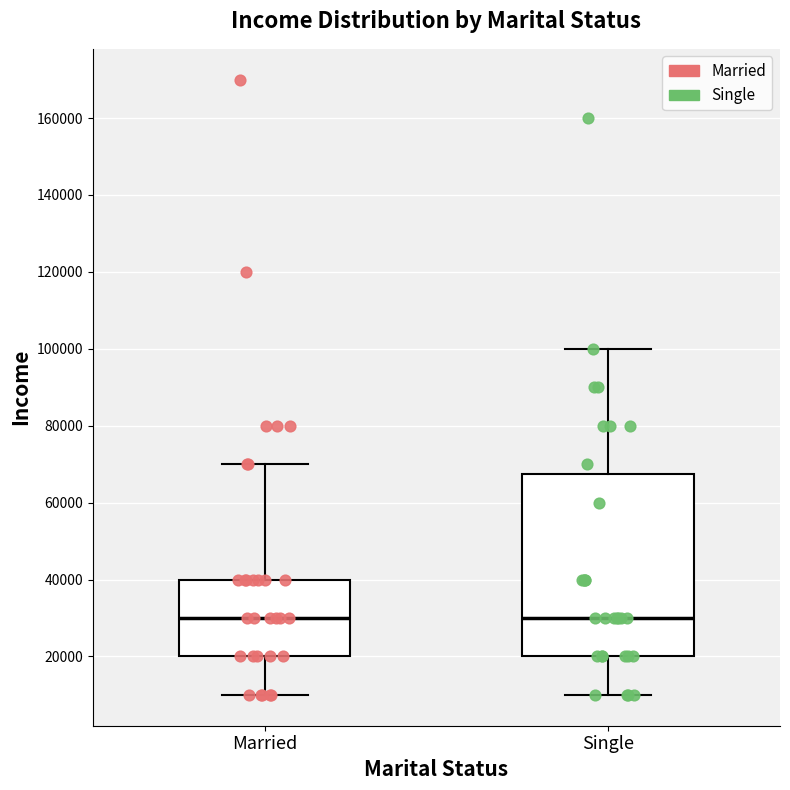

Reading left to right, transcribe this box plot: for each box, give where its median line is, the range the box spans, and where its two whiskers end, as read against the y-axis. The values are not printed on the chart, so give them approximately, as read against the axis.

Married: median 30000, box 20000 to 40000, whiskers 10000 to 70000
Single: median 30000, box 20000 to 68000, whiskers 10000 to 100000